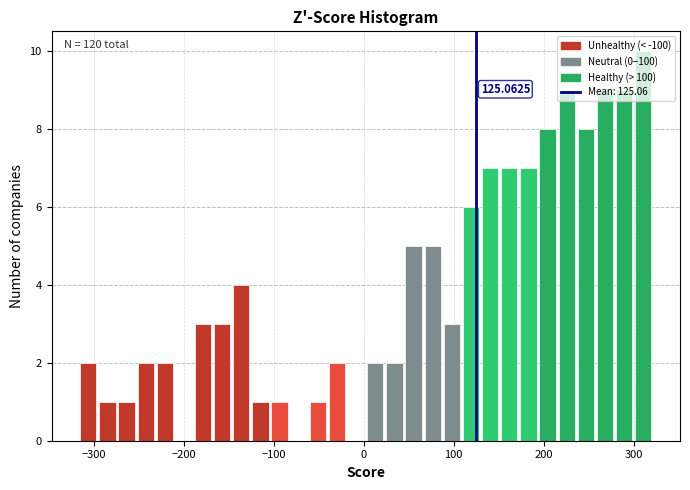

Read against the x-axis, roughly where is the centre of the tallest bar?

310